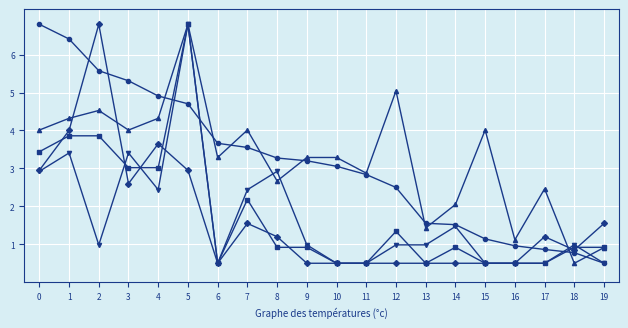

What is the total value across all series at 17?

5.5